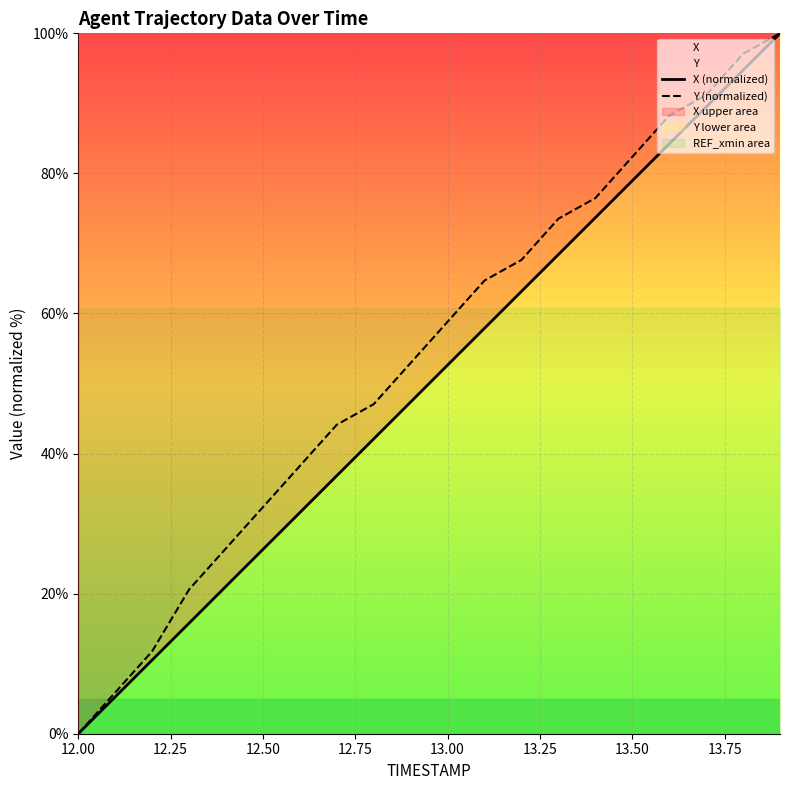

How many data points does each series have?

20